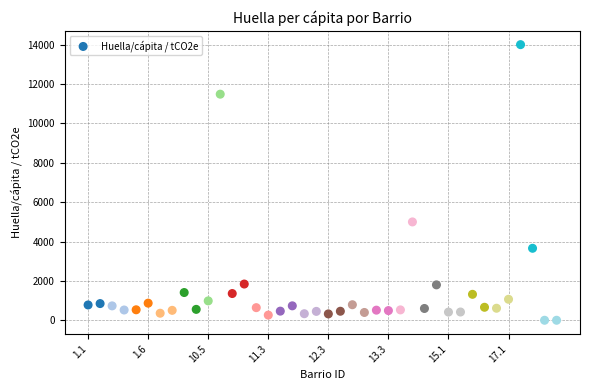

What is the range of Y values (max minus min)?

14006.4